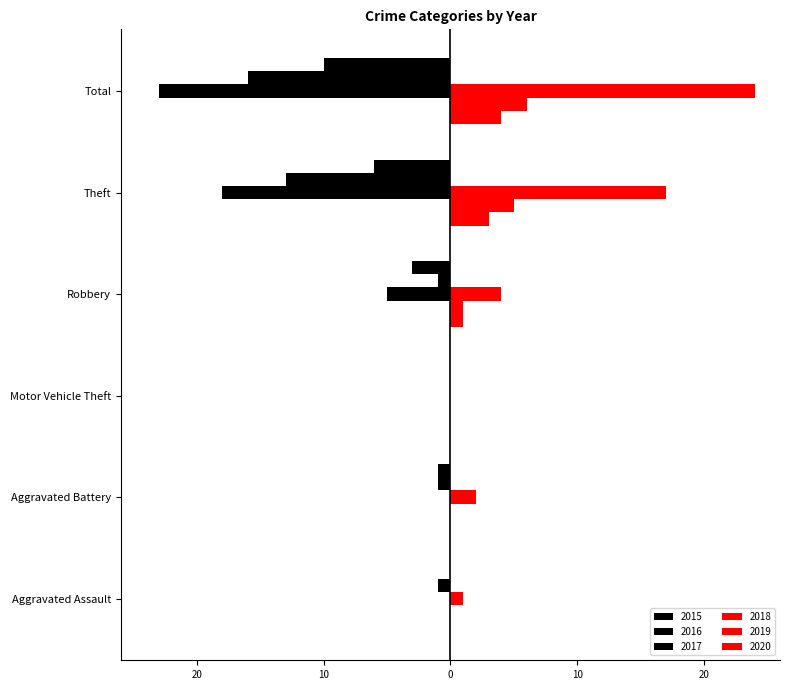

Rank the series by their maximum value, from highest to lowest.

2018, 2019, 2020, 2015, 2016, 2017